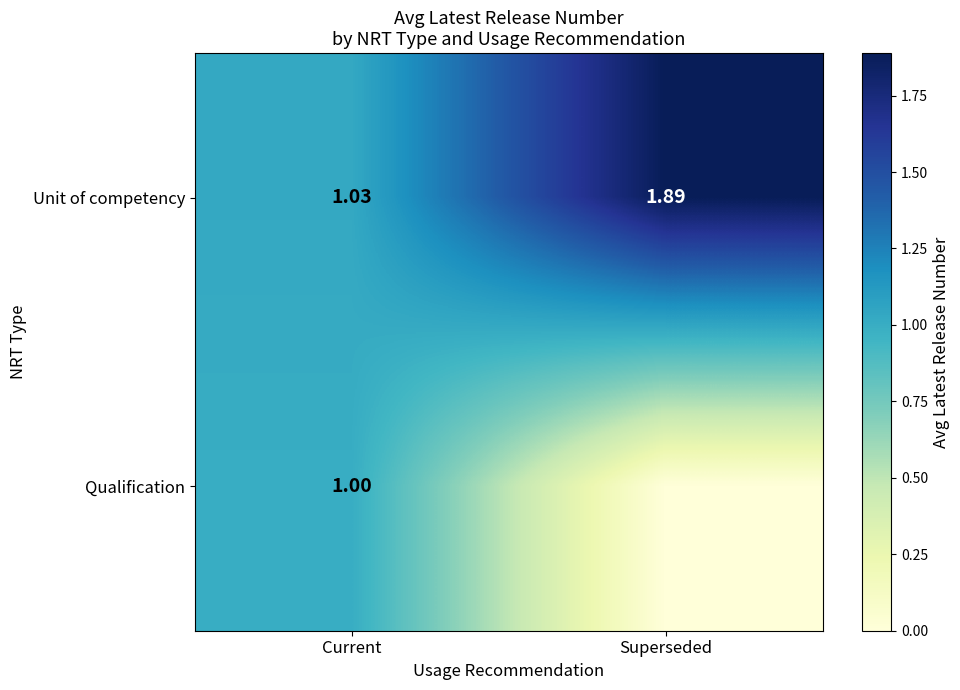

At which label does Unit of competency reach its minimum?

Current